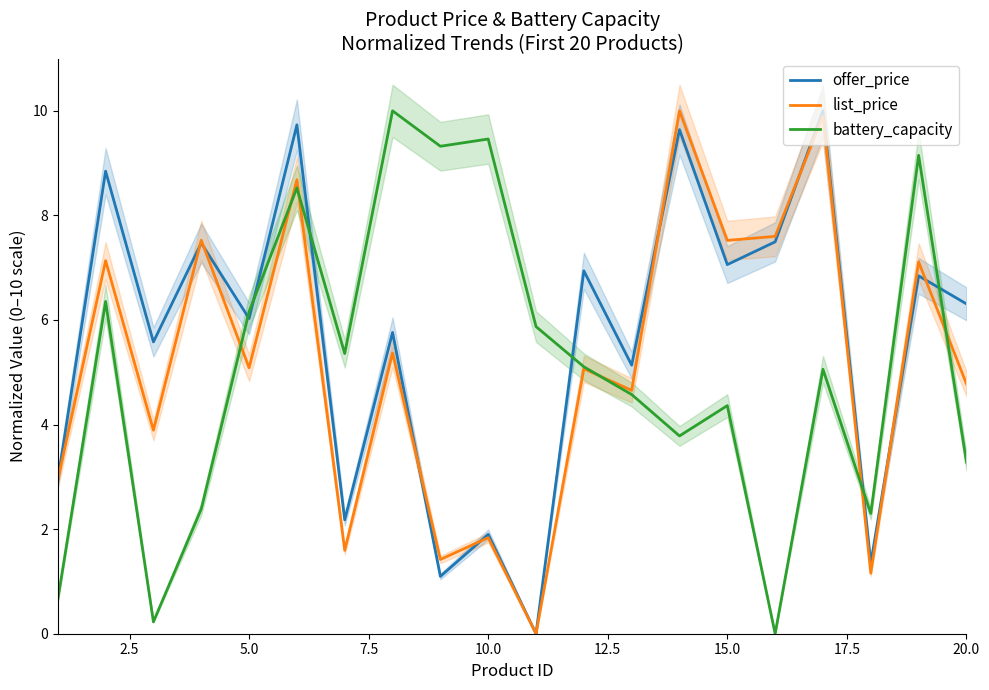

Which series ends up on top after the final intersection of battery_capacity and list_price?

list_price